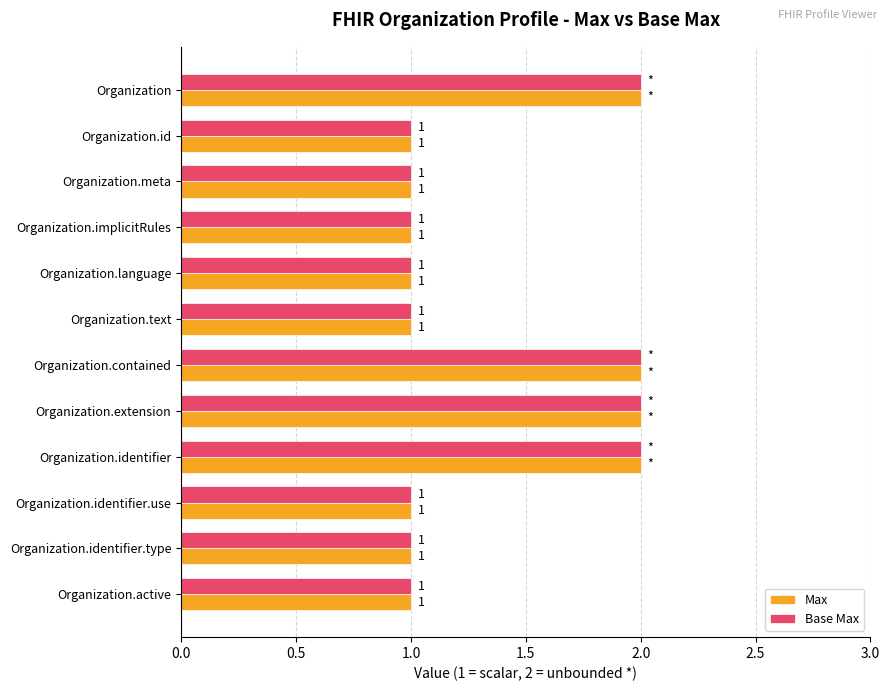

Count the Base Max values in the range 1 to 2.

12